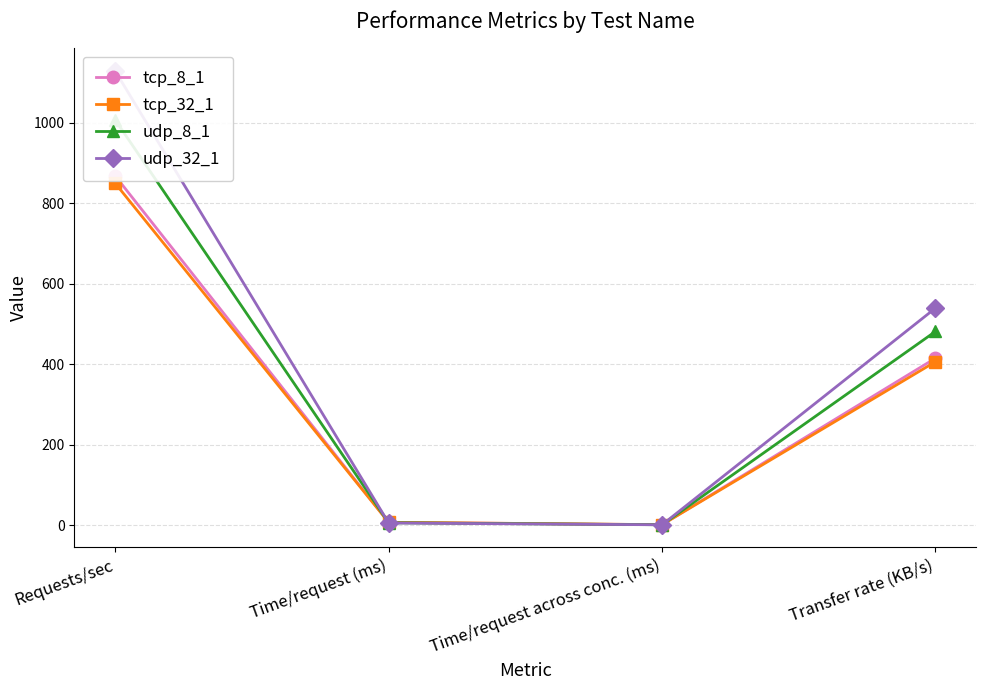

How many interior local valleys does the udp_8_1 series have?

1